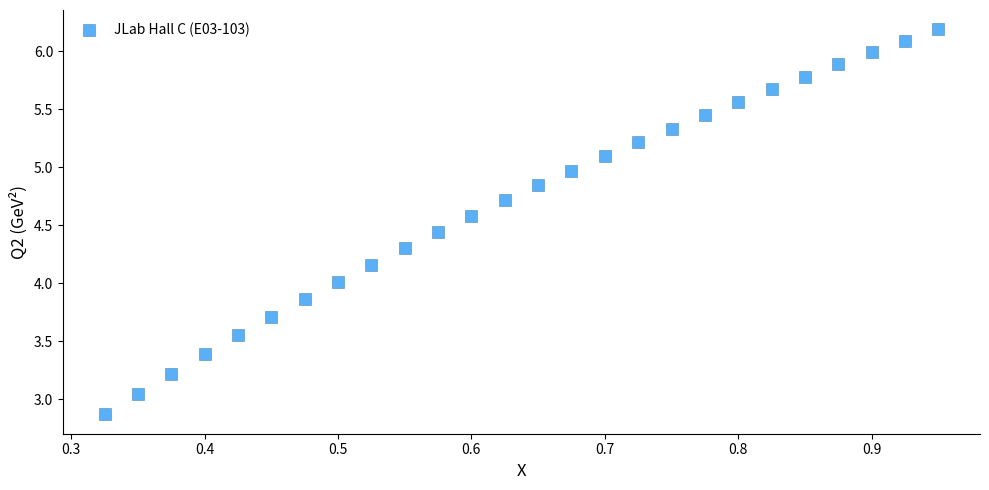

What is the range of Y values (max minus min)?

3.3